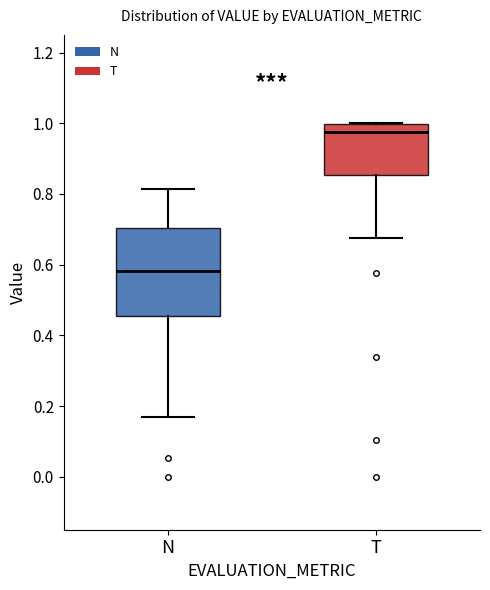

Where does the median line of the box for N sit on the y-axis? The values are not printed on the chart, so give them approximately, as read against the axis.

0.58